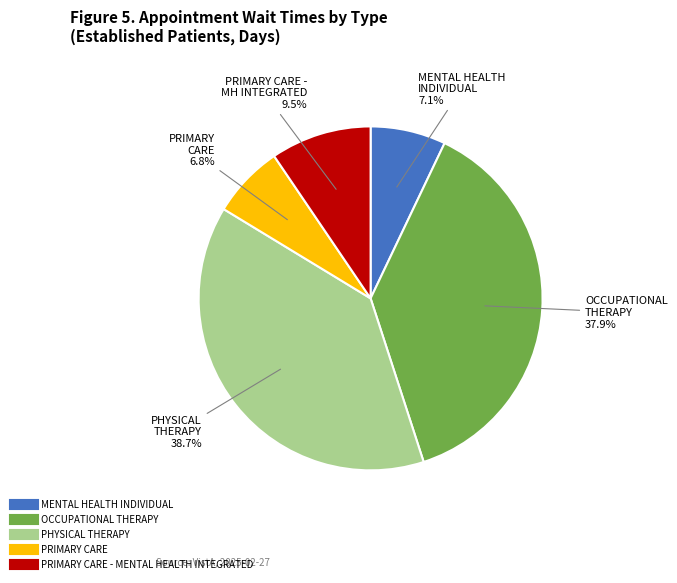

Does any single category account for the majority?

No